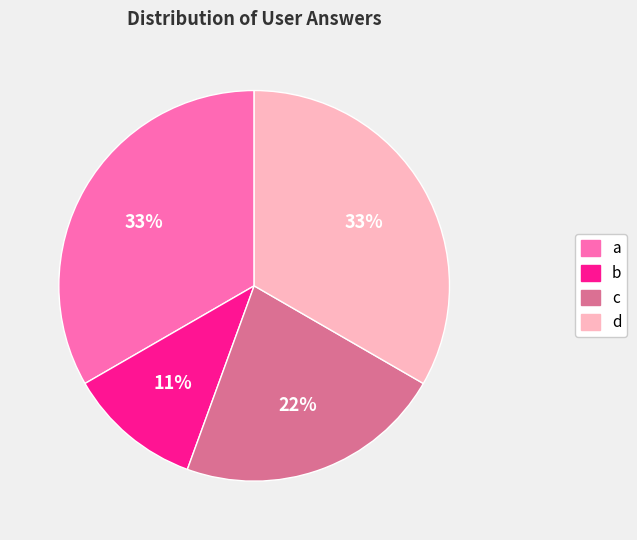

To the nearest percent, what is the combined percentage of c and a?

56%